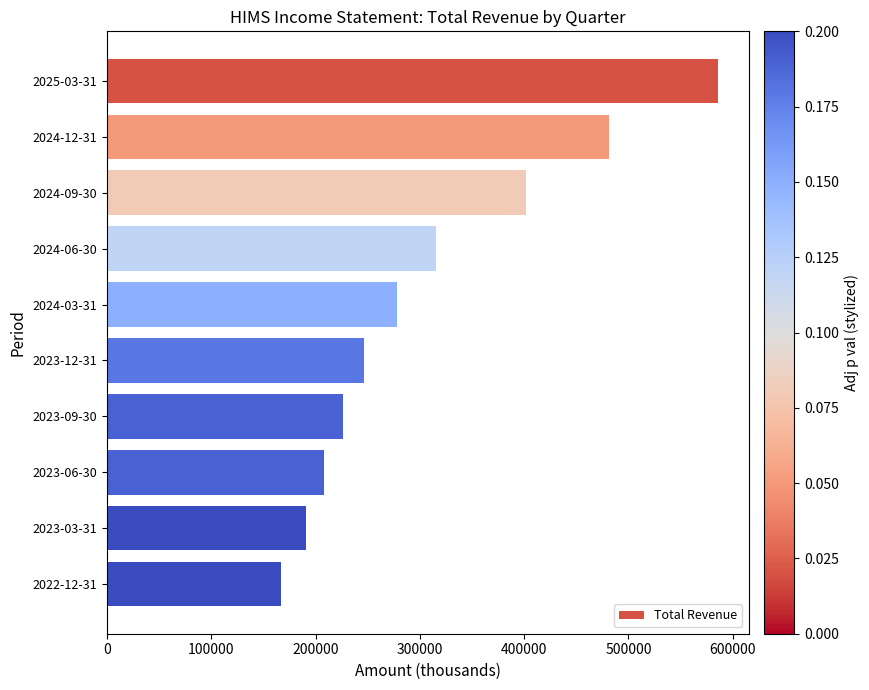

What is the value of the 2nd bar from the top?

481100